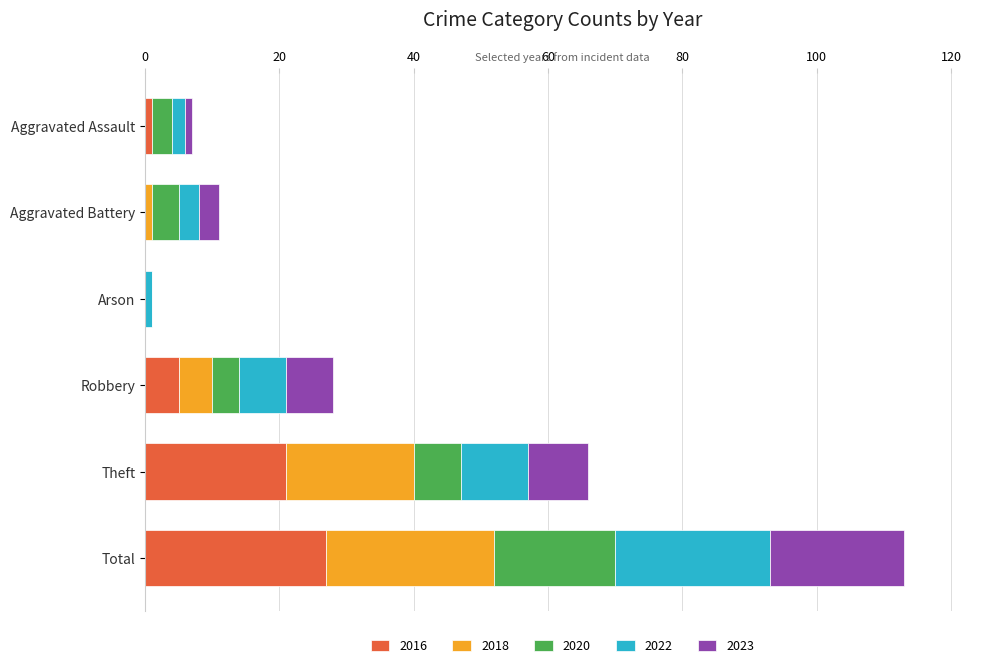

At which category is the sum across all series the highest?

Total